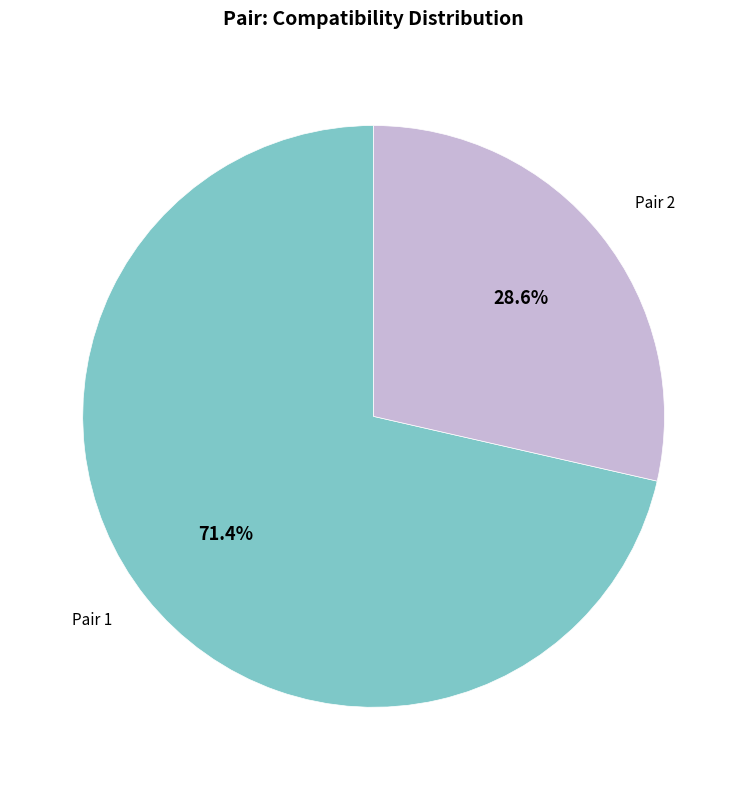

Is there any slice that represents more than half of the pie?

Yes